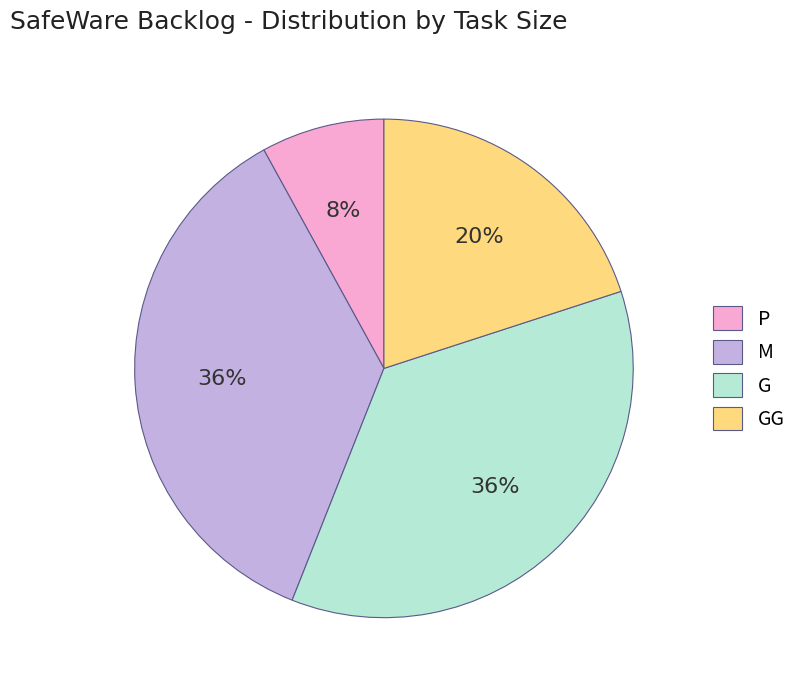

Does any single category account for the majority?

No